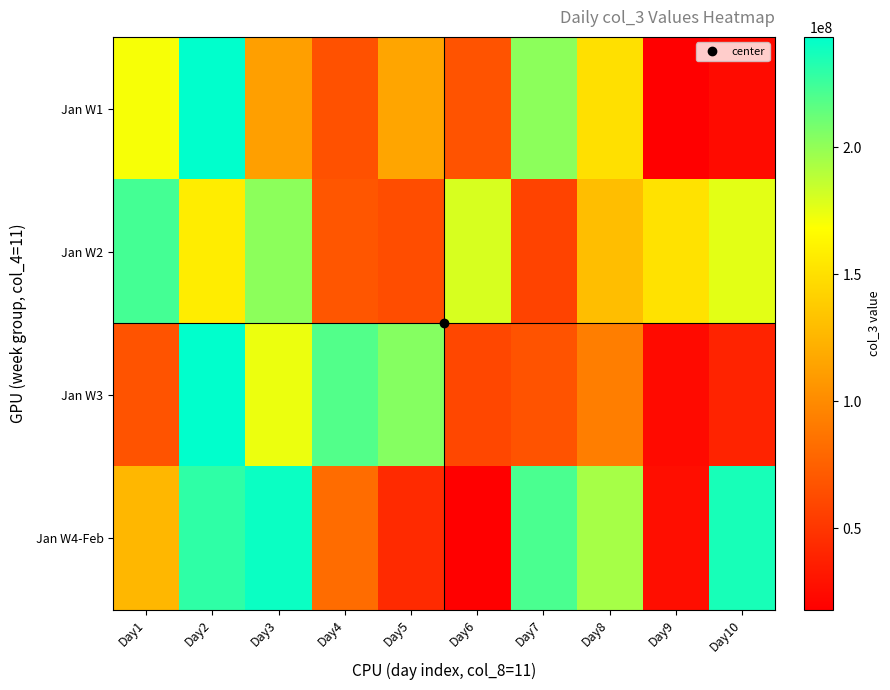

Which label corresponds to the smallest value in the chart?

Day6